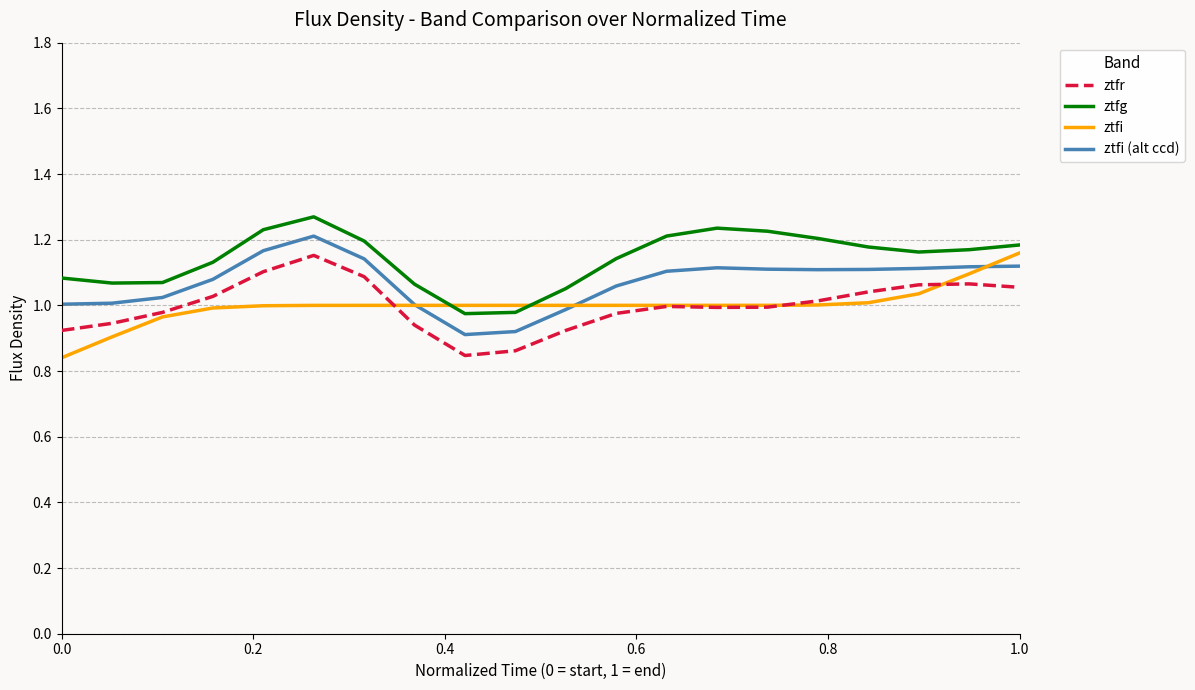

True or false: ztfi (alt ccd) and ztfg cross at least once.

False